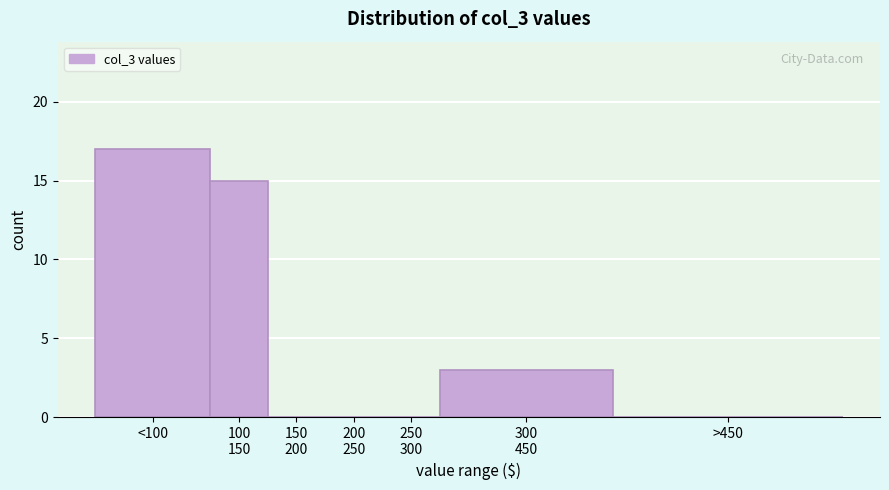

Is it true that the value at >450 is 9?

False